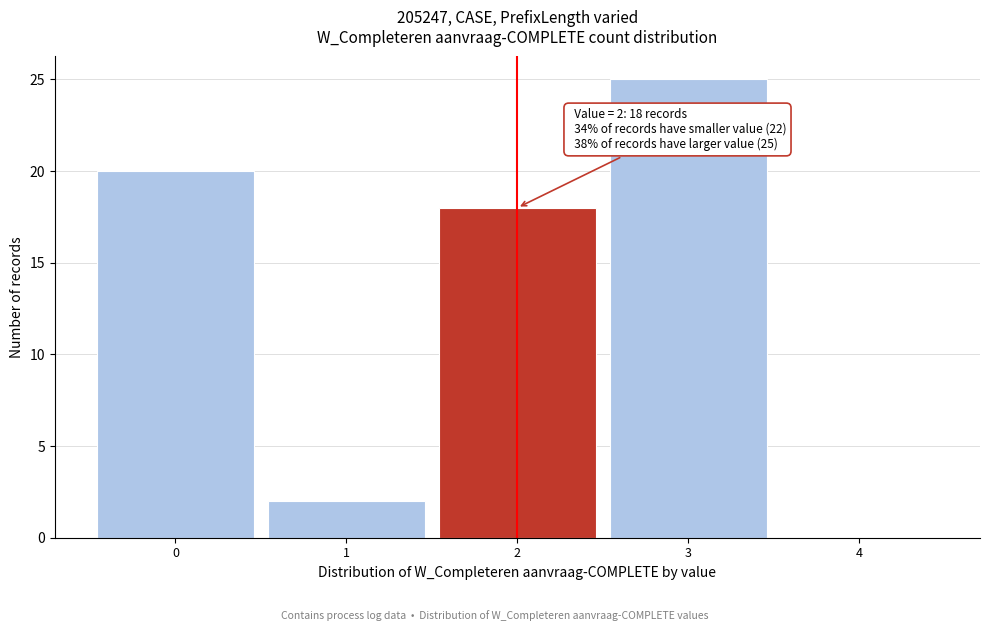

Reading right to left, transcribe all the data shown in this chart.

4=0	3=25	2=18	1=2	0=20